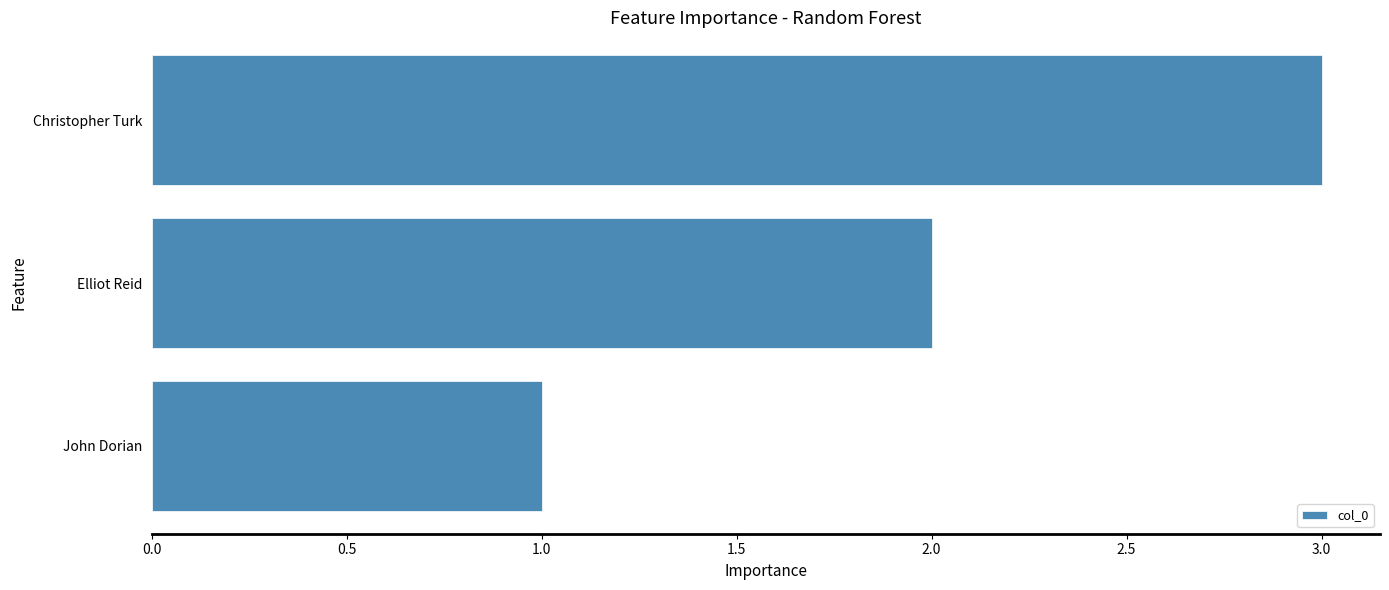

Where is the data nearest to the value 2?

Elliot Reid